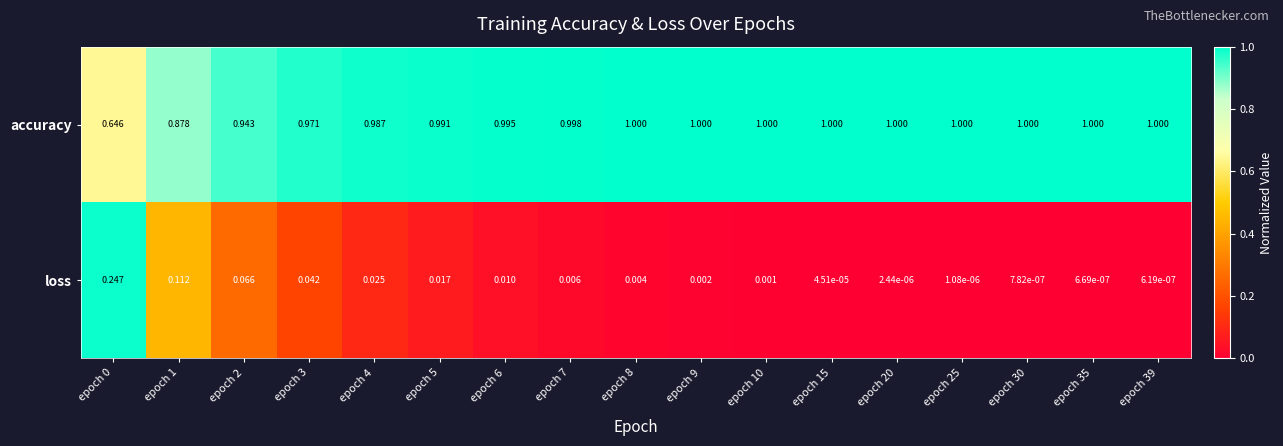

Which series has the largest range (max minus min)?

accuracy